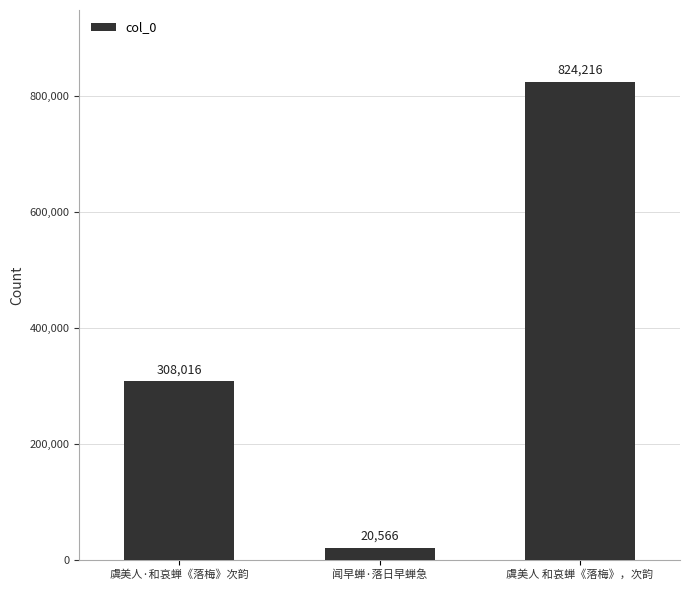

True or false: the data shows 824216 at 虞美人 和哀蝉《落梅》，次韵.

True